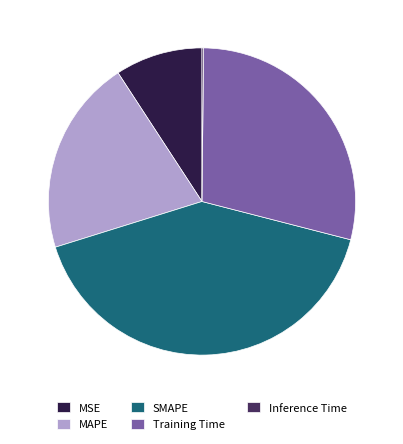

Is SMAPE the majority of the pie?

No